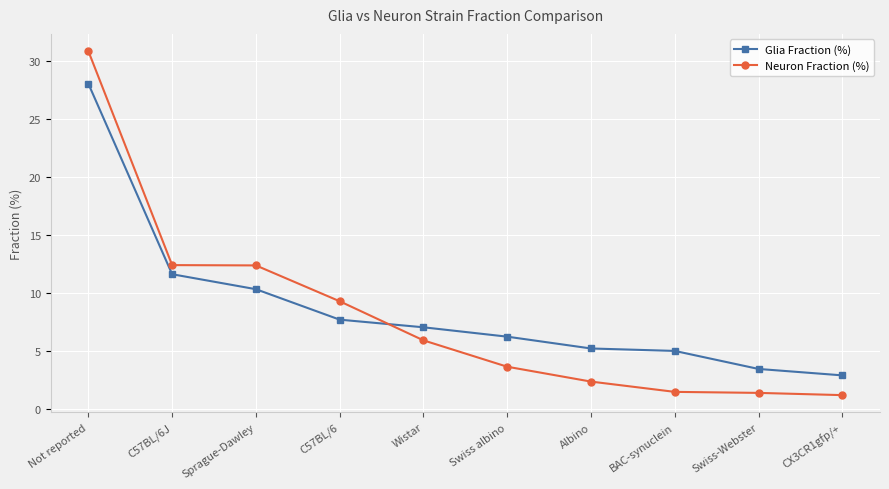

How many values in the Neuron Fraction (%) series are below 5?

5